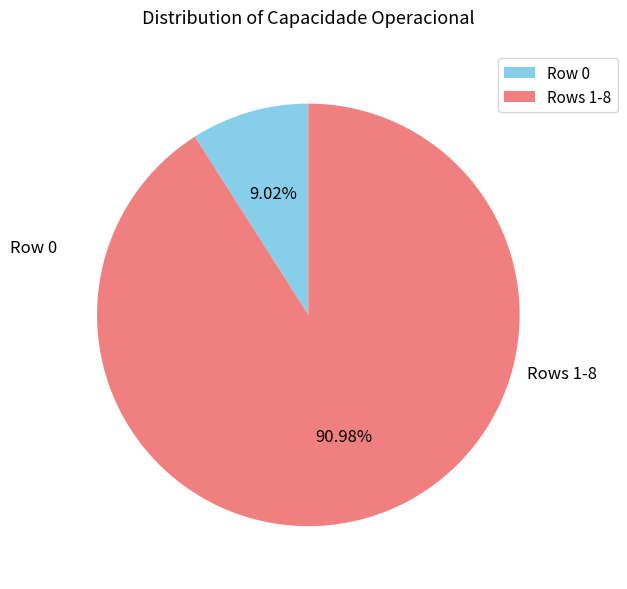

To the nearest percent, what is the average slice percentage?

50%